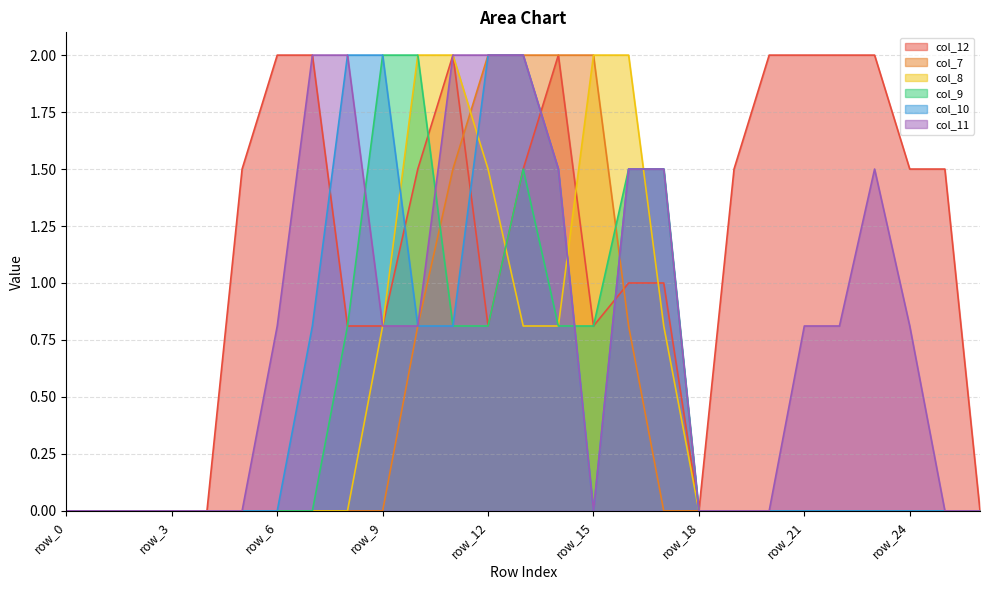

Reading left to right, transcribe all the data shown in this chart.

col_12: row_0=0.0	row_1=0.0	row_2=0.0	row_3=0.0	row_4=0.0	row_5=1.5	row_6=2.0	row_7=2.0	row_8=0.8	row_9=0.8	row_10=1.5	row_11=2.0	row_12=0.8	row_13=1.5	row_14=2.0	row_15=0.8	row_16=1.0	row_17=1.0	row_18=0.0	row_19=1.5	row_20=2.0	row_21=2.0	row_22=2.0	row_23=2.0	row_24=1.5	row_25=1.5	row_26=0.0
col_7: row_0=0.0	row_1=0.0	row_2=0.0	row_3=0.0	row_4=0.0	row_5=0.0	row_6=0.0	row_7=0.0	row_8=0.0	row_9=0.0	row_10=0.8	row_11=1.5	row_12=2.0	row_13=2.0	row_14=2.0	row_15=2.0	row_16=0.8	row_17=0.0	row_18=0.0	row_19=0.0	row_20=0.0	row_21=0.0	row_22=0.0	row_23=0.0	row_24=0.0	row_25=0.0	row_26=0.0
col_8: row_0=0.0	row_1=0.0	row_2=0.0	row_3=0.0	row_4=0.0	row_5=0.0	row_6=0.0	row_7=0.0	row_8=0.0	row_9=0.8	row_10=2.0	row_11=2.0	row_12=1.5	row_13=0.8	row_14=0.8	row_15=2.0	row_16=2.0	row_17=0.8	row_18=0.0	row_19=0.0	row_20=0.0	row_21=0.0	row_22=0.0	row_23=0.0	row_24=0.0	row_25=0.0	row_26=0.0
col_9: row_0=0.0	row_1=0.0	row_2=0.0	row_3=0.0	row_4=0.0	row_5=0.0	row_6=0.0	row_7=0.0	row_8=0.8	row_9=2.0	row_10=2.0	row_11=0.8	row_12=0.8	row_13=1.5	row_14=0.8	row_15=0.8	row_16=1.5	row_17=1.5	row_18=0.0	row_19=0.0	row_20=0.0	row_21=0.0	row_22=0.0	row_23=0.0	row_24=0.0	row_25=0.0	row_26=0.0
col_10: row_0=0.0	row_1=0.0	row_2=0.0	row_3=0.0	row_4=0.0	row_5=0.0	row_6=0.0	row_7=0.8	row_8=2.0	row_9=2.0	row_10=0.8	row_11=0.8	row_12=2.0	row_13=2.0	row_14=1.5	row_15=0.0	row_16=1.5	row_17=1.5	row_18=0.0	row_19=0.0	row_20=0.0	row_21=0.0	row_22=0.0	row_23=0.0	row_24=0.0	row_25=0.0	row_26=0.0
col_11: row_0=0.0	row_1=0.0	row_2=0.0	row_3=0.0	row_4=0.0	row_5=0.0	row_6=0.8	row_7=2.0	row_8=2.0	row_9=0.8	row_10=0.8	row_11=2.0	row_12=2.0	row_13=2.0	row_14=1.5	row_15=0.0	row_16=1.5	row_17=1.5	row_18=0.0	row_19=0.0	row_20=0.0	row_21=0.8	row_22=0.8	row_23=1.5	row_24=0.8	row_25=0.0	row_26=0.0